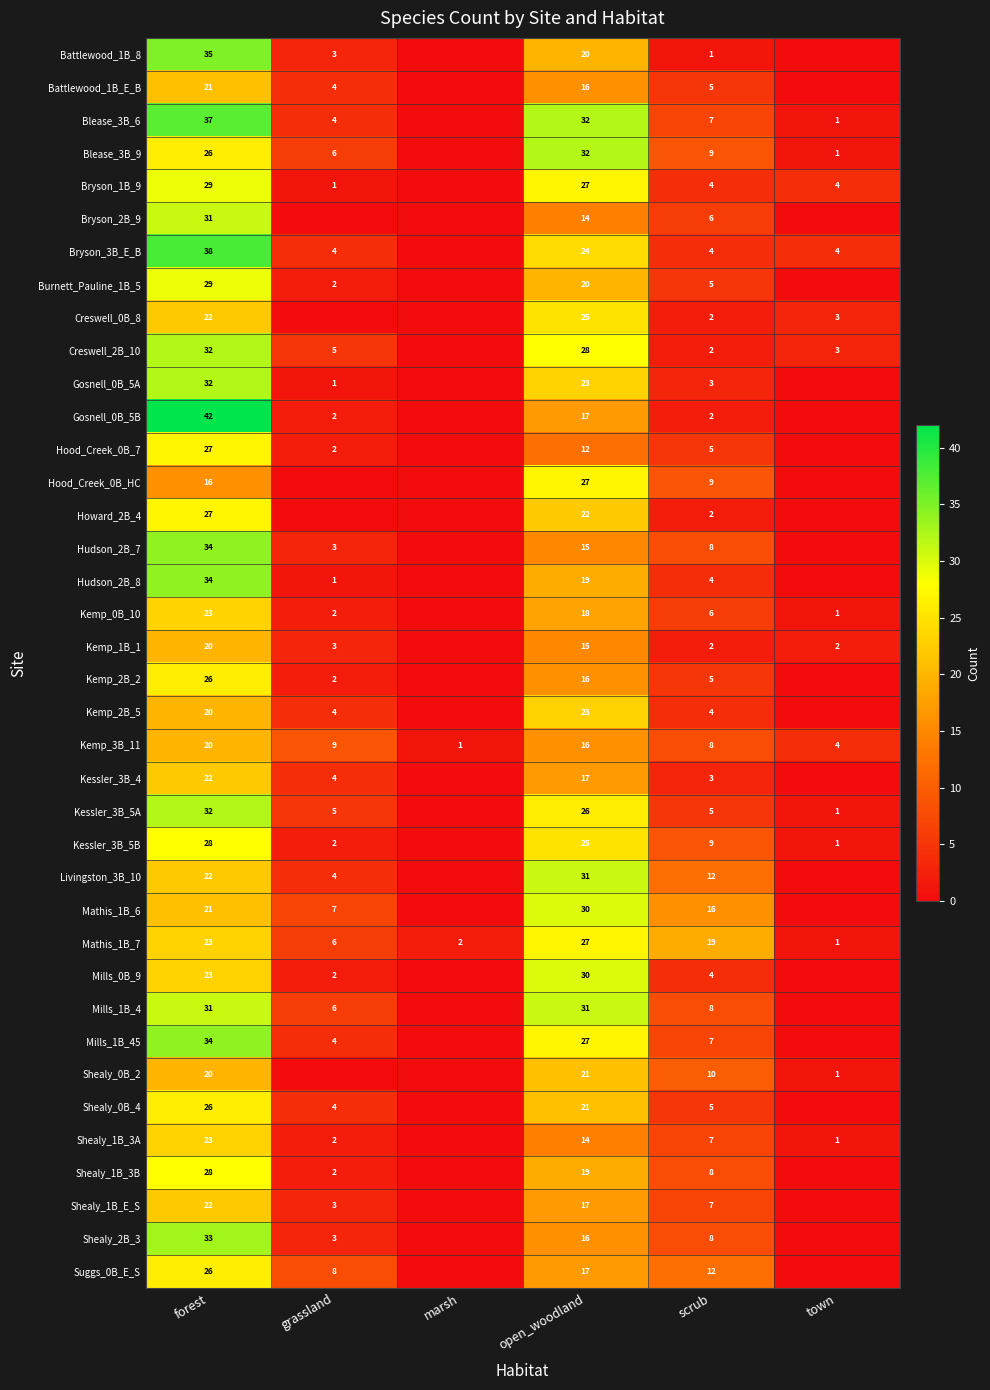

What is the difference between the Kessler_3B_5B values at scrub and grassland?

7